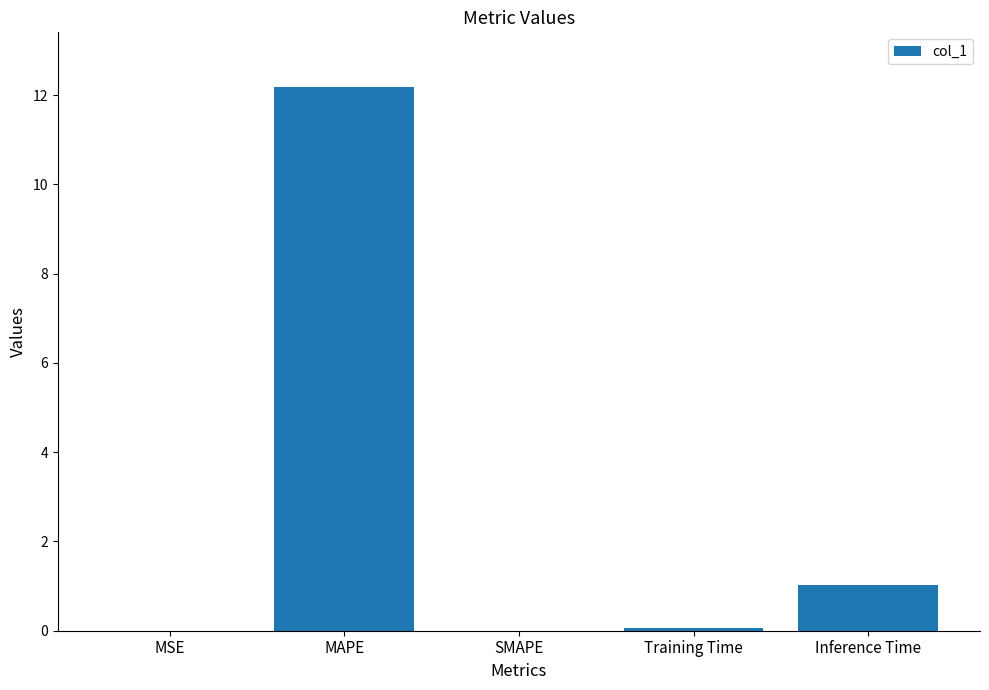

What is the sum of all values?

13.3